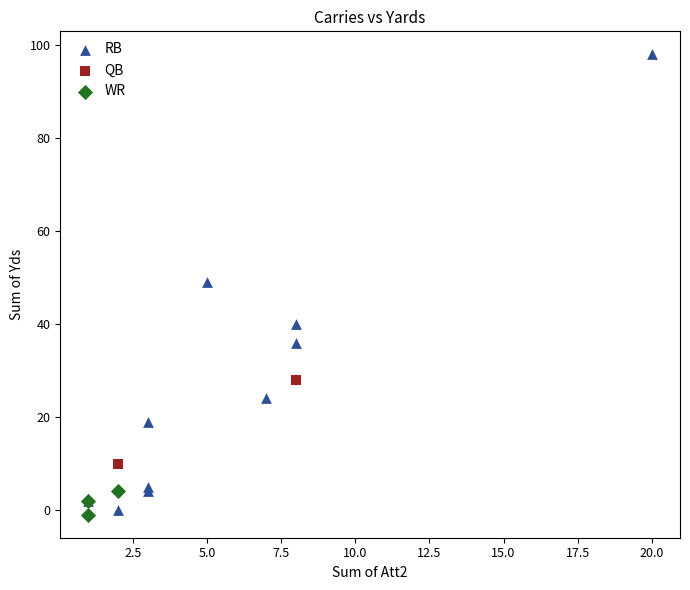

What are all the series names shown in the legend?

RB, QB, WR